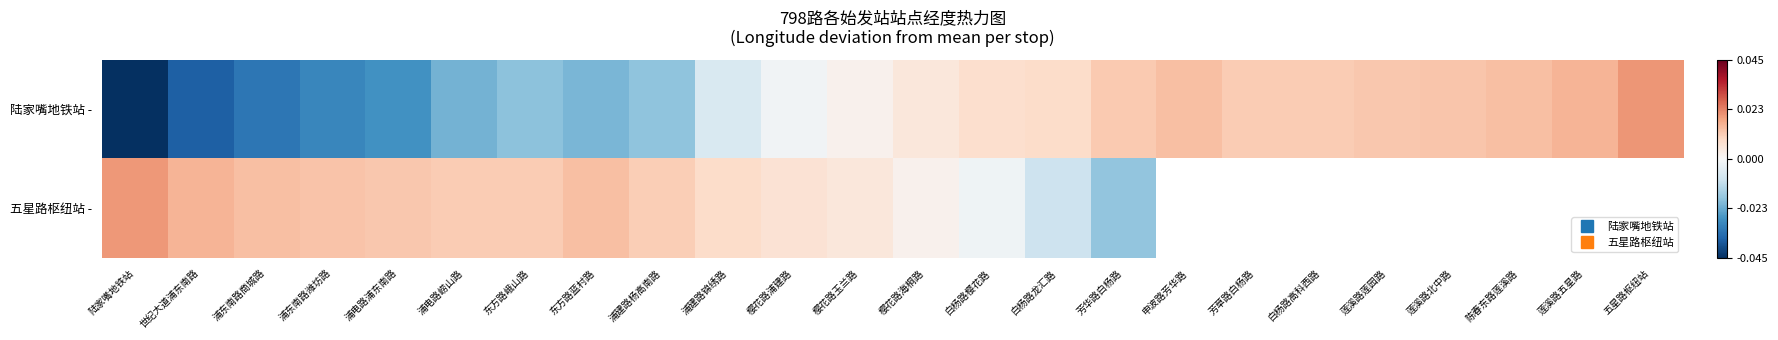

Rank the series by their maximum value, from lowest to highest.

五星路枢纽站 -, 陆家嘴地铁站 -